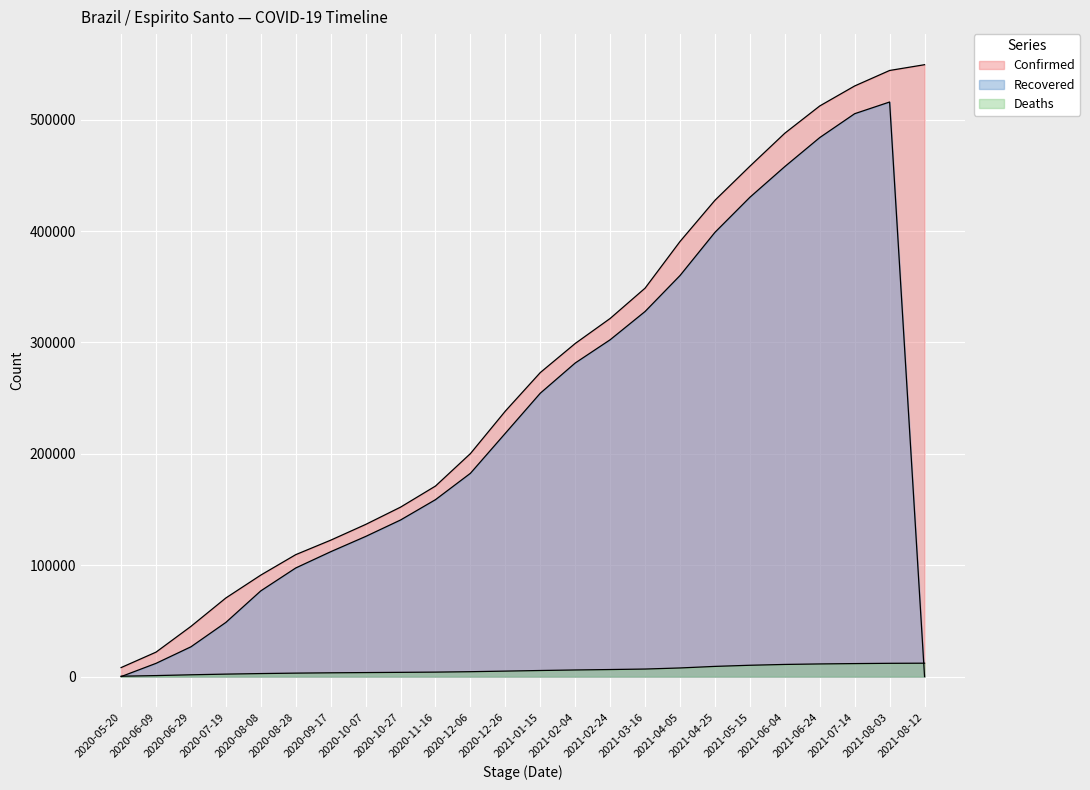

Reading right to left, list all the values displayed in this chart.

Confirmed: 549347	544173	530275	512319	487842	458209	427631	390640	348747	321535	299076	272957	238377	200213	171067	152143	136590	122471	109493	91146	70609	45097	21964	8092
Deaths: 12033	11928	11682	11367	10916	10178	9159	7753	6780	6337	5949	5469	4926	4396	4026	3816	3617	3399	3117	2720	2222	1621	904	341
Recovered: 0	515859	505366	483932	457894	430328	398862	360074	327795	302405	281547	254434	218467	182520	158852	140596	125803	112111	97531	76985	48666	26751	11892	0